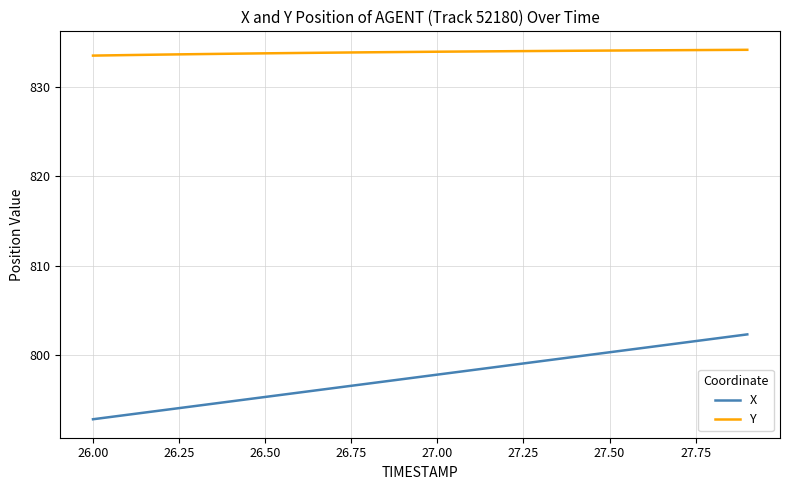

Which series has the largest total across all categories?

Y